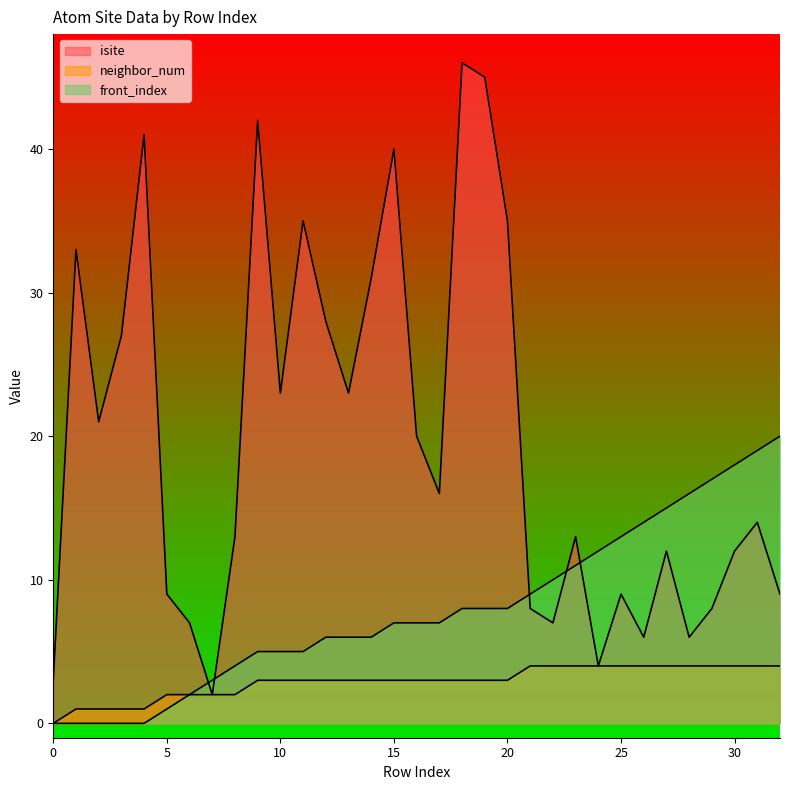

At how many categories does at least one series exceed 34?

7